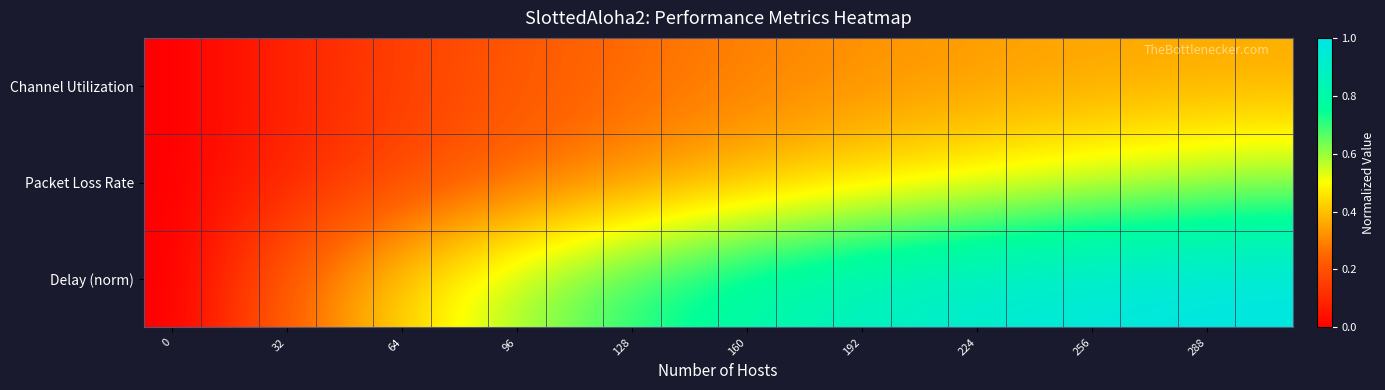

List the series in order of their peak value, highest first.

Delay (norm), Packet Loss Rate, Channel Utilization